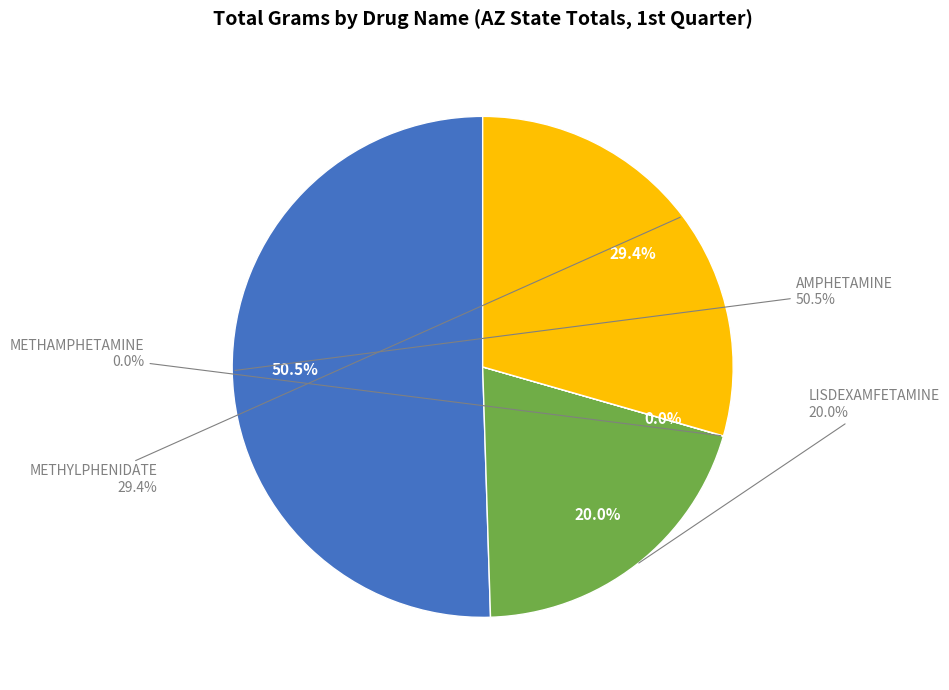

To the nearest percent, what portion does LISDEXAMFETAMINE represent?

20%